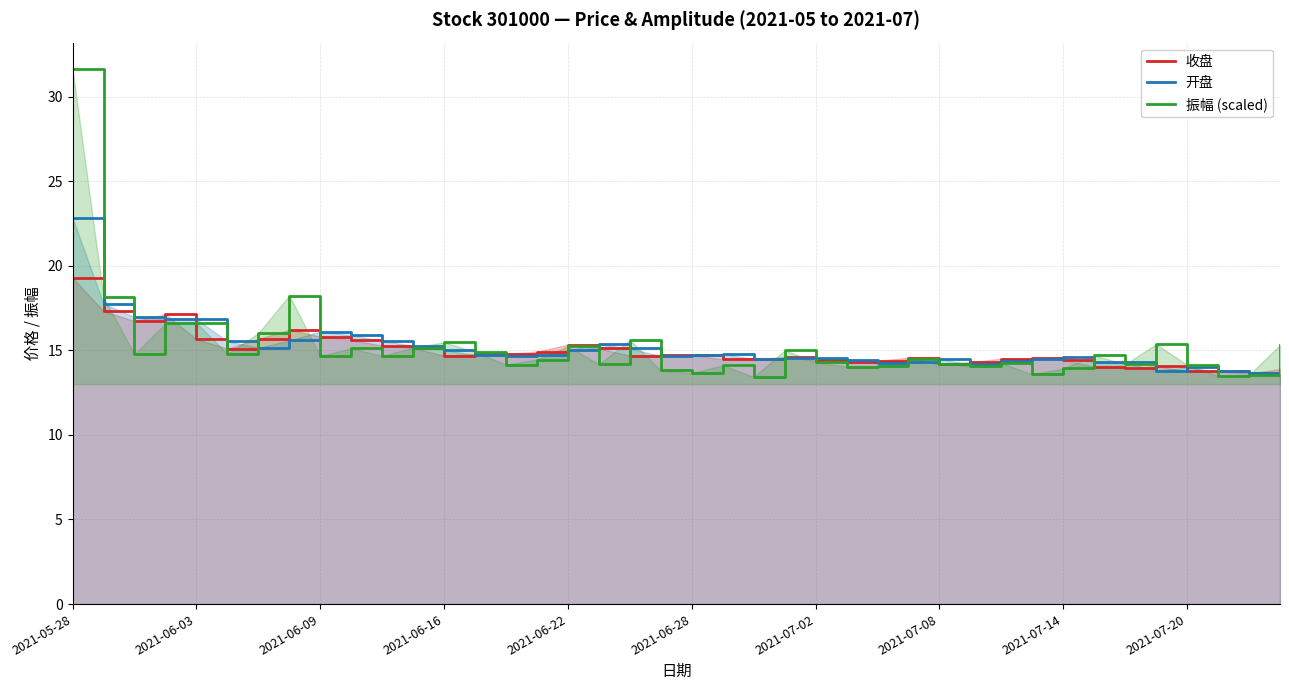

Which category has the highest value in the 收盘 series?

2021-05-28